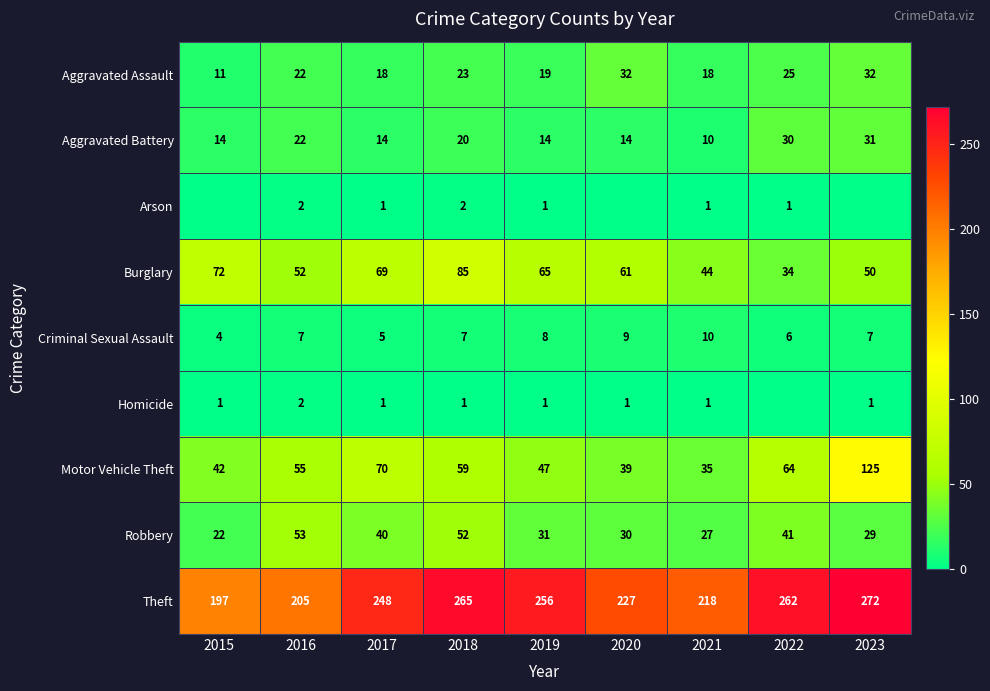

At which category does the chart reach its peak across all series?

2023